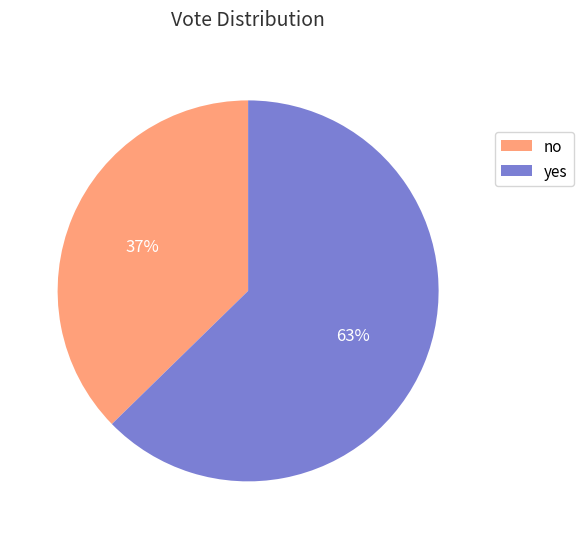

Which has a higher value, yes or no?

yes